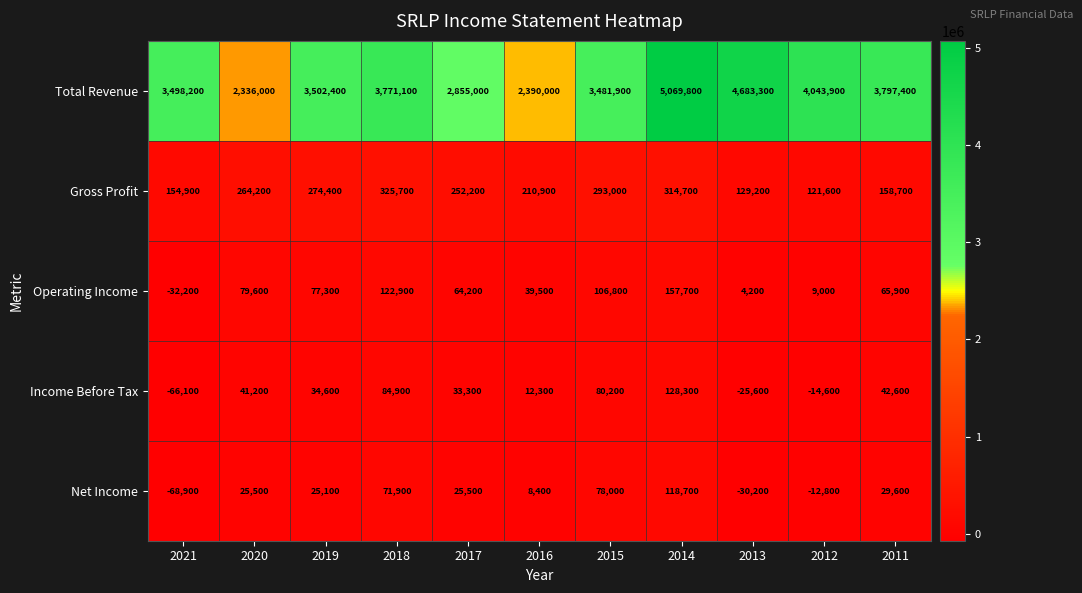

True or false: Operating Income has a value of 122900 at 2018.

True